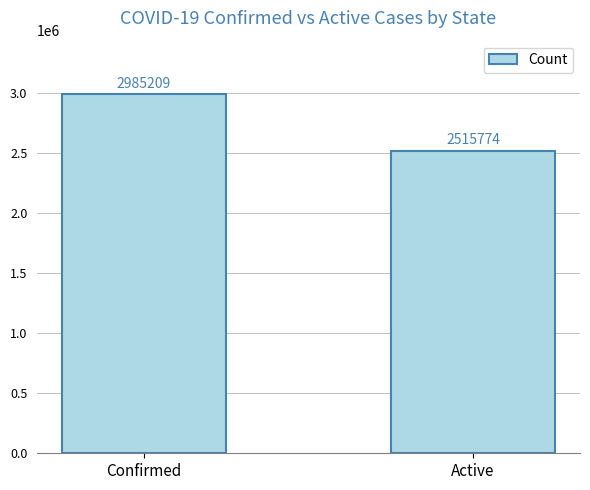

How many bars are there in total?

2